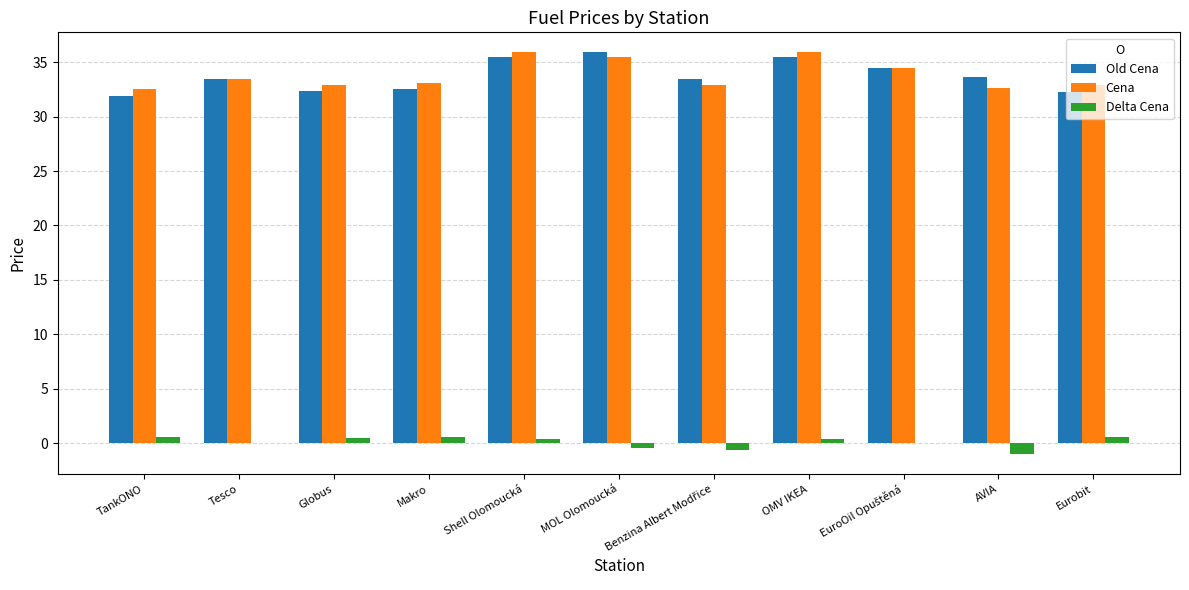

What is the sum of the Old Cena values at Tesco and AVIA?

67.1